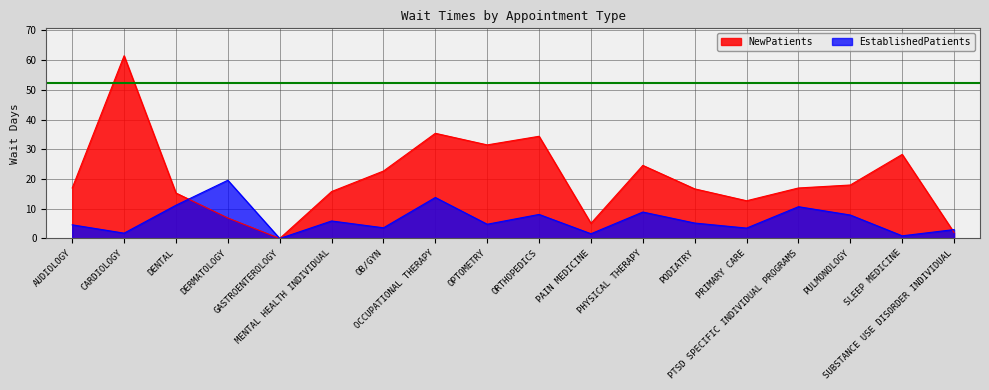

List the series in order of their peak value, highest first.

NewPatients, EstablishedPatients